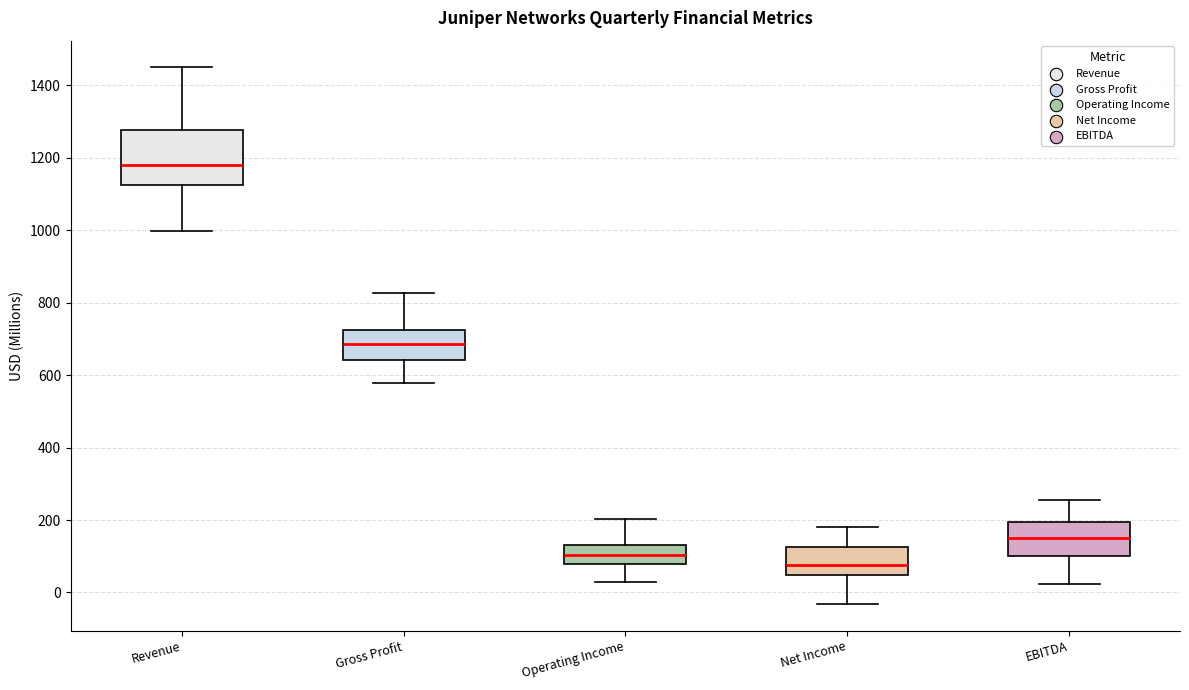

Which box has the highest median line?

Revenue